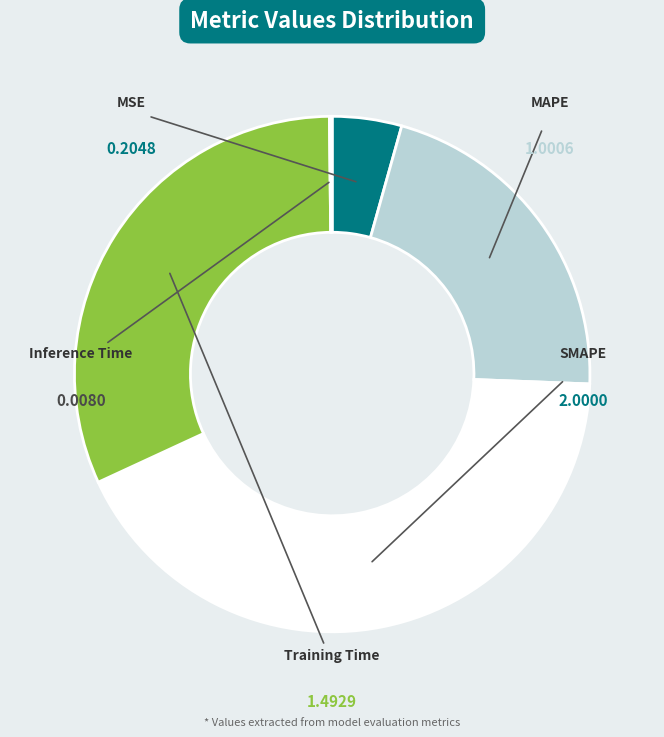

Approximately how many times larger is the value at MSE compared to Training Time?

0.1